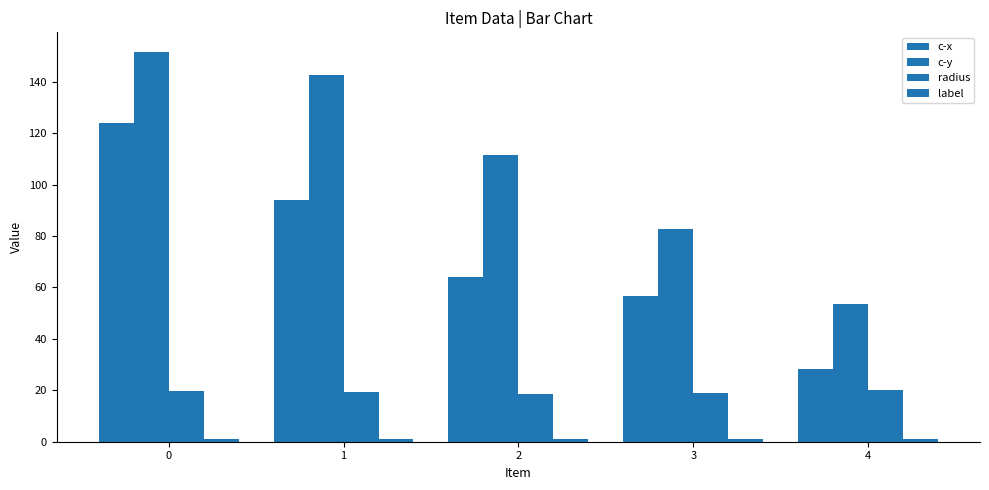

At which label does c-y reach its minimum?

4